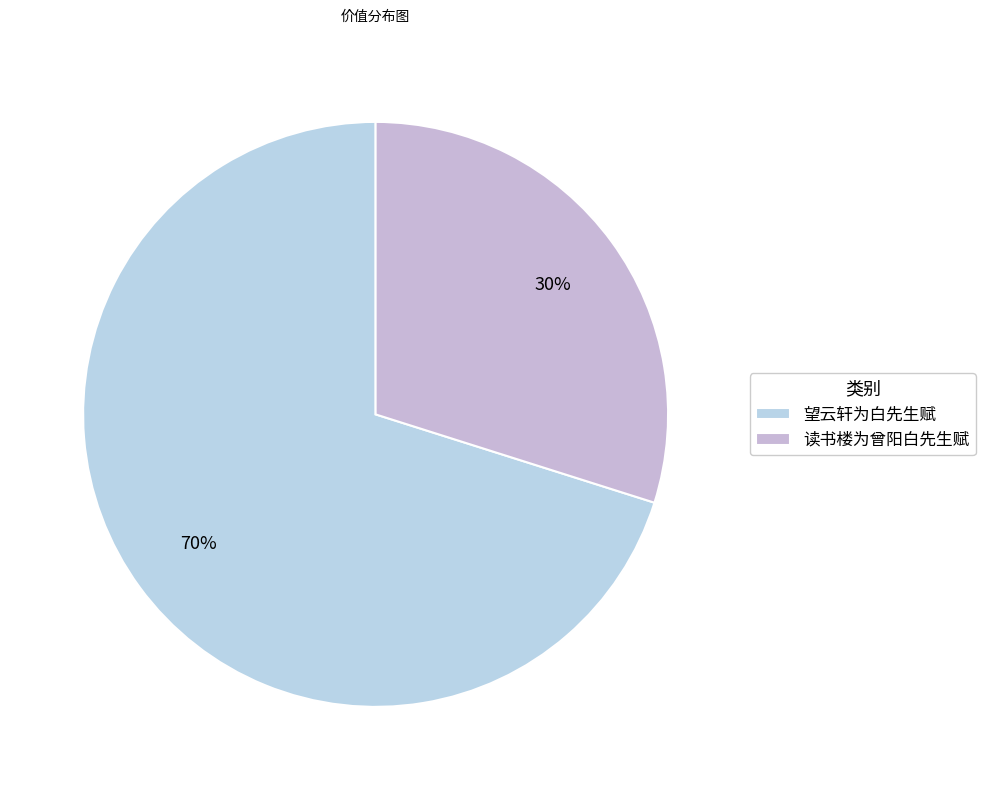

Rank the categories by value from highest to lowest.

望云轩为白先生赋, 读书楼为曾阳白先生赋